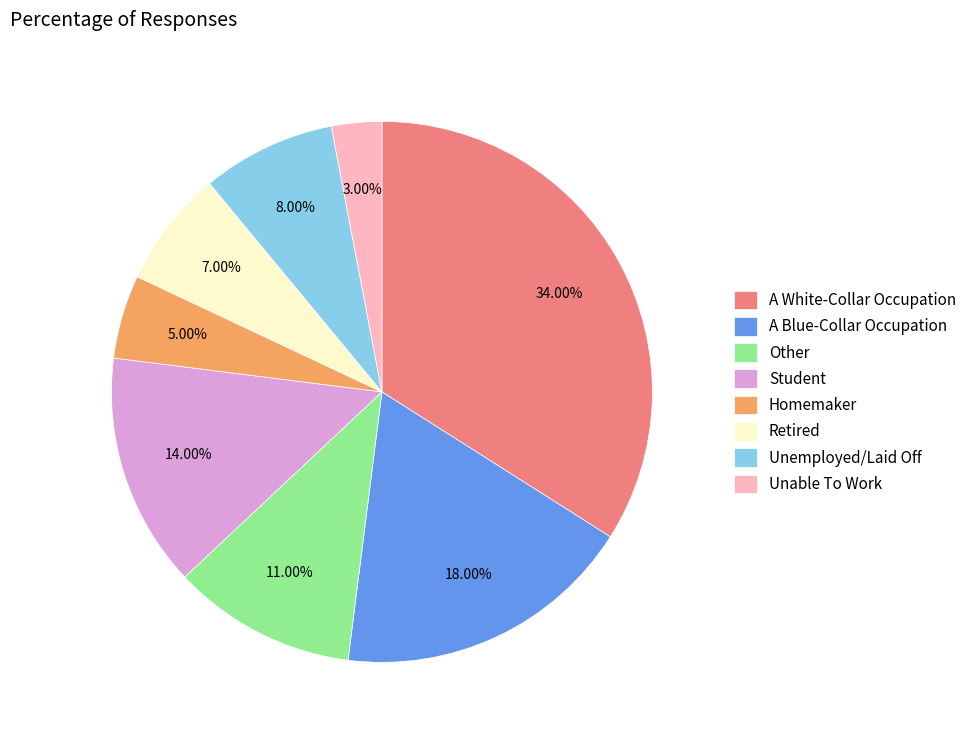

Do Unable To Work and Student together represent more than half of the pie?

No